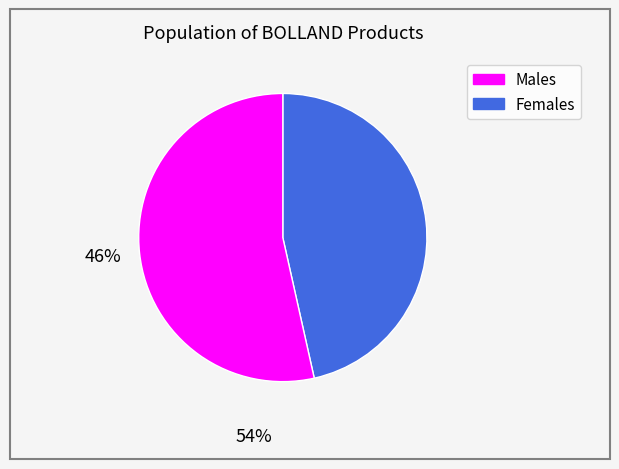

Does any single category account for the majority?

Yes